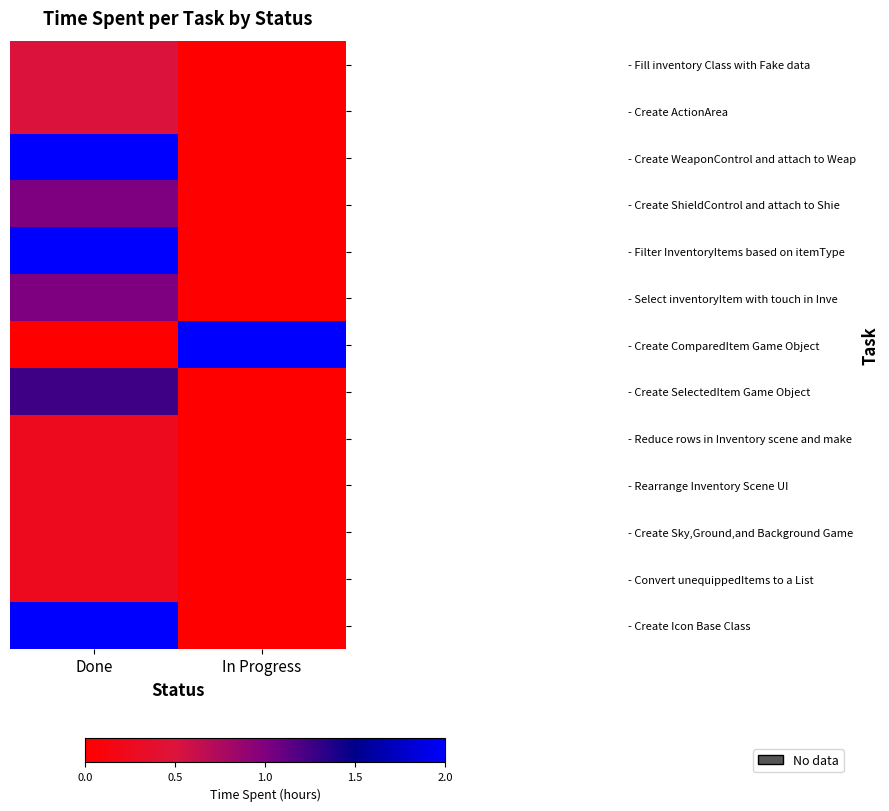

What is the greatest value displayed?

2.0